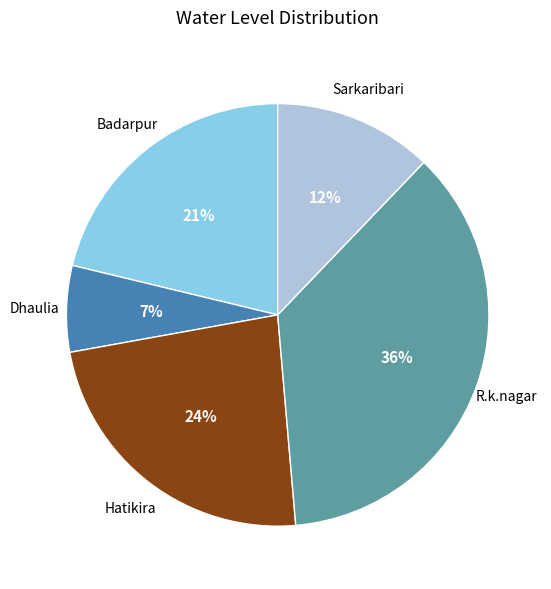

To the nearest percent, what percentage of the pie is Dhaulia?

7%